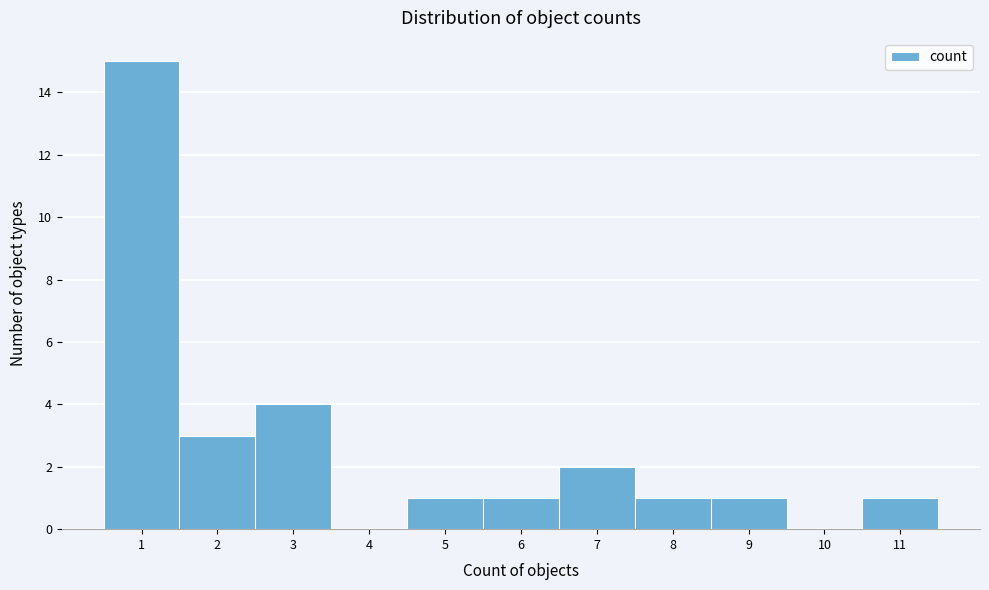

Reading left to right, list every bar in this chart as the range it spans on the x-axis followed by its height. The values are not printed on the chart, so give them approximately, as read against the axis.

0.5 to 1.5: 15
1.5 to 2.5: 3
2.5 to 3.5: 4
3.5 to 4.5: 0
4.5 to 5.5: 1
5.5 to 6.5: 1
6.5 to 7.5: 2
7.5 to 8.5: 1
8.5 to 9.5: 1
9.5 to 10.5: 0
10.5 to 11.5: 1